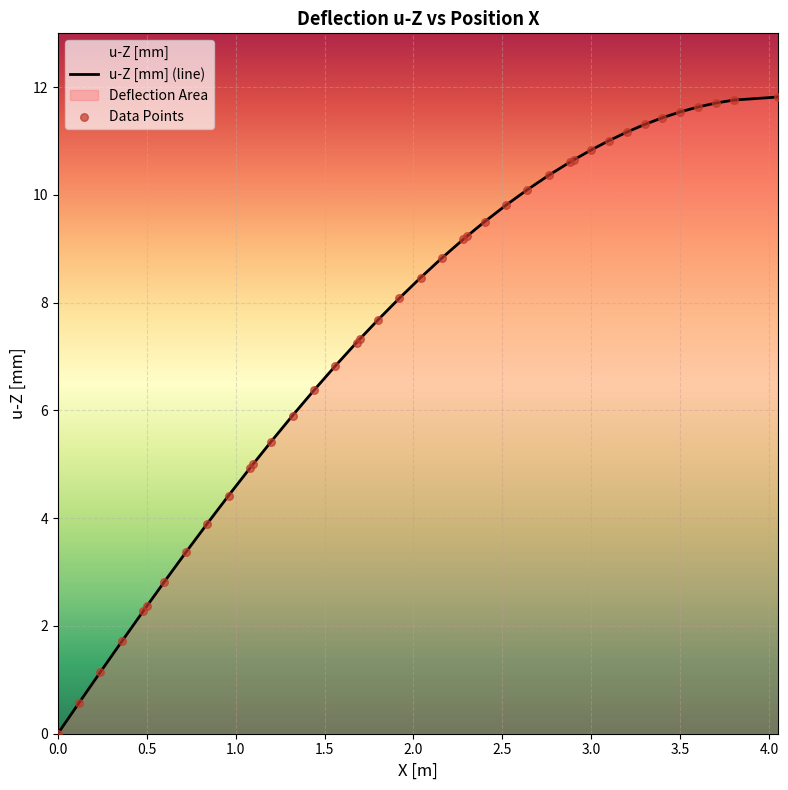

What is the difference between the maximum and minimum values?

11.8